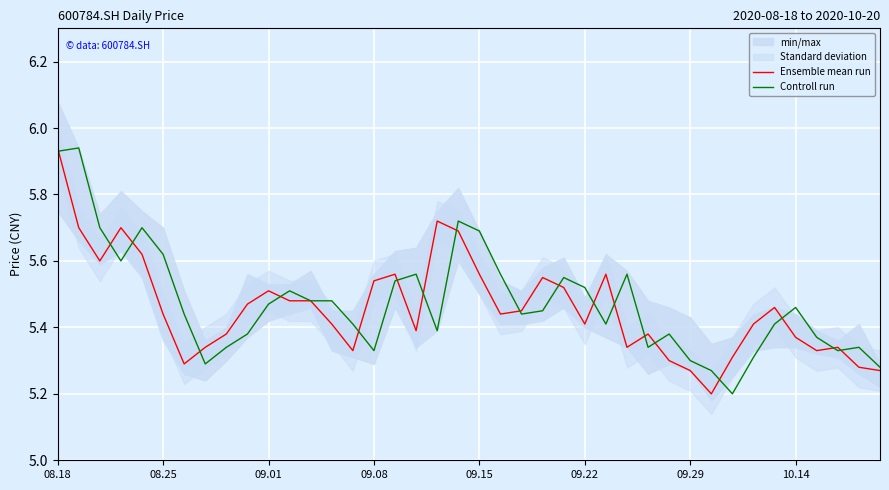

The value of Controll run at 09.15 is 5.7. True or false?

True